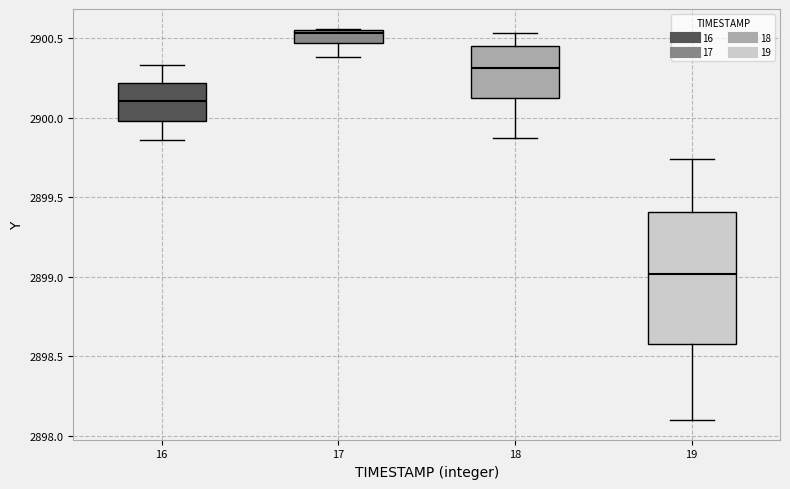

Which box's median line is the lowest?

19